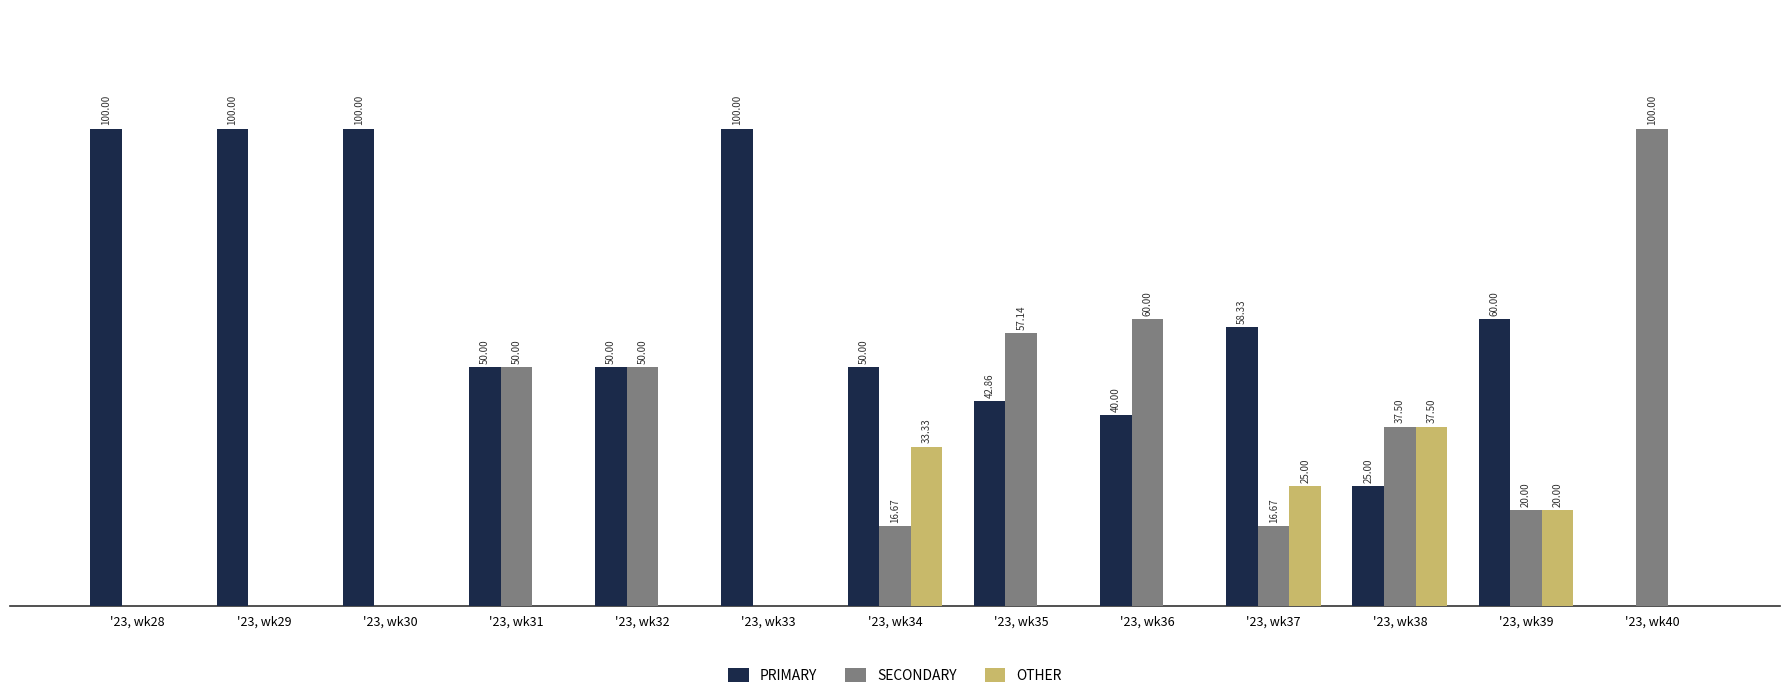

Is the value of SECONDARY at '23, wk28 greater than the value of OTHER at '23, wk34?

No